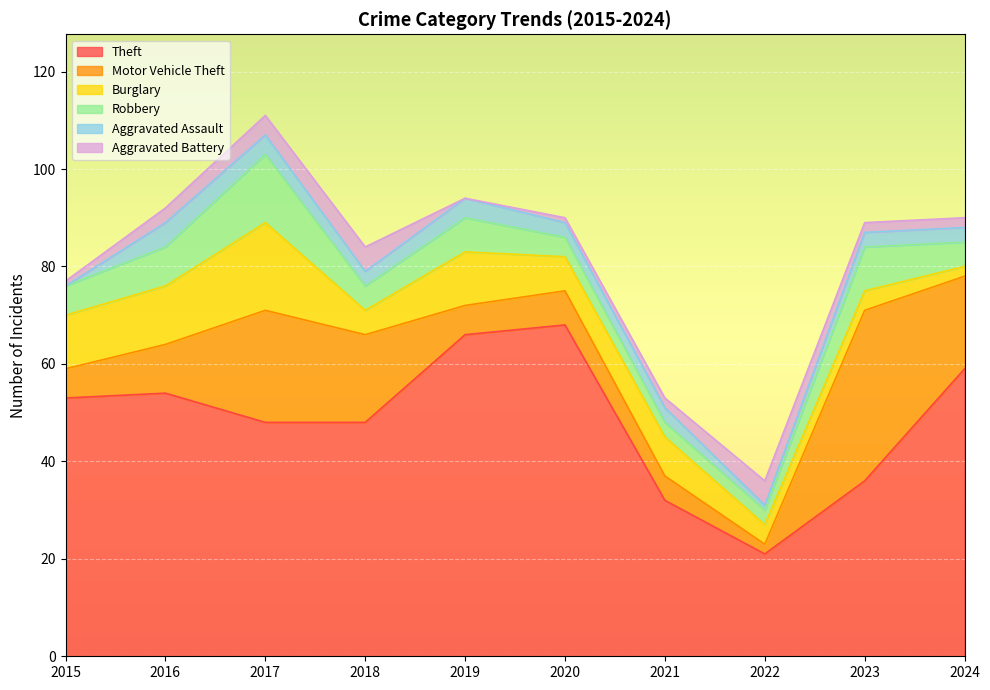

How many lines are shown in the chart?

6